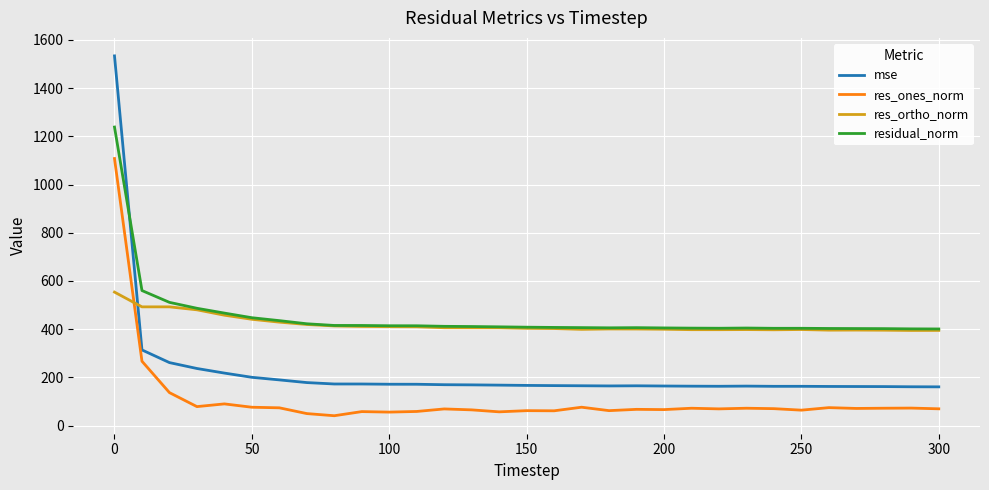

List the series in order of their peak value, highest first.

mse, residual_norm, res_ones_norm, res_ortho_norm